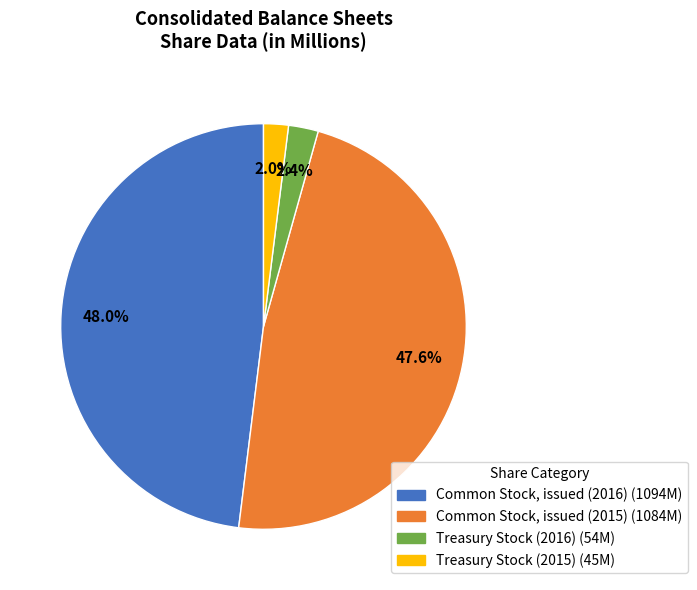

How many segments does this pie chart have?

4